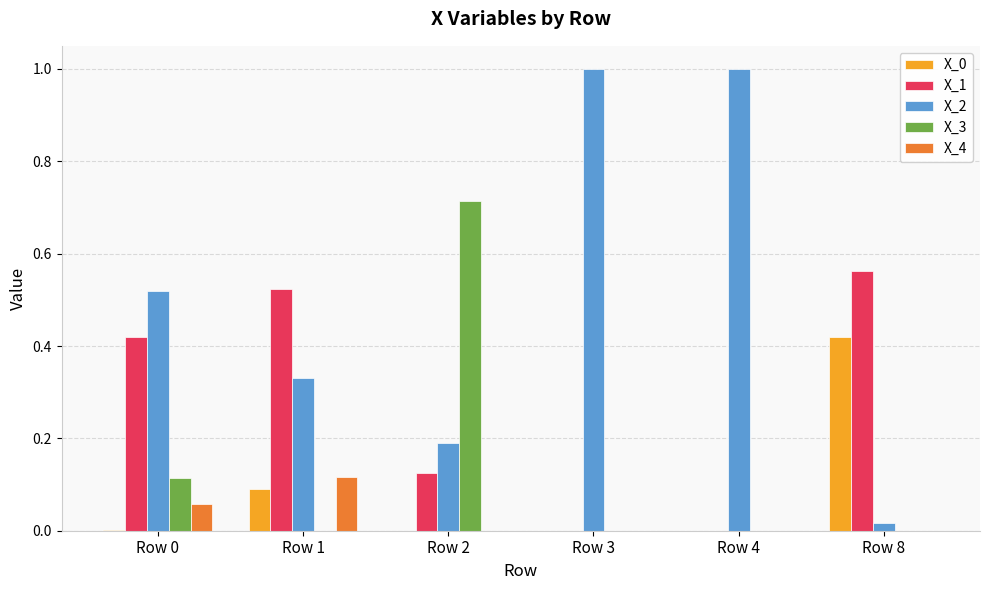

Is it true that X_1 equals 0.3 at Row 4?

False